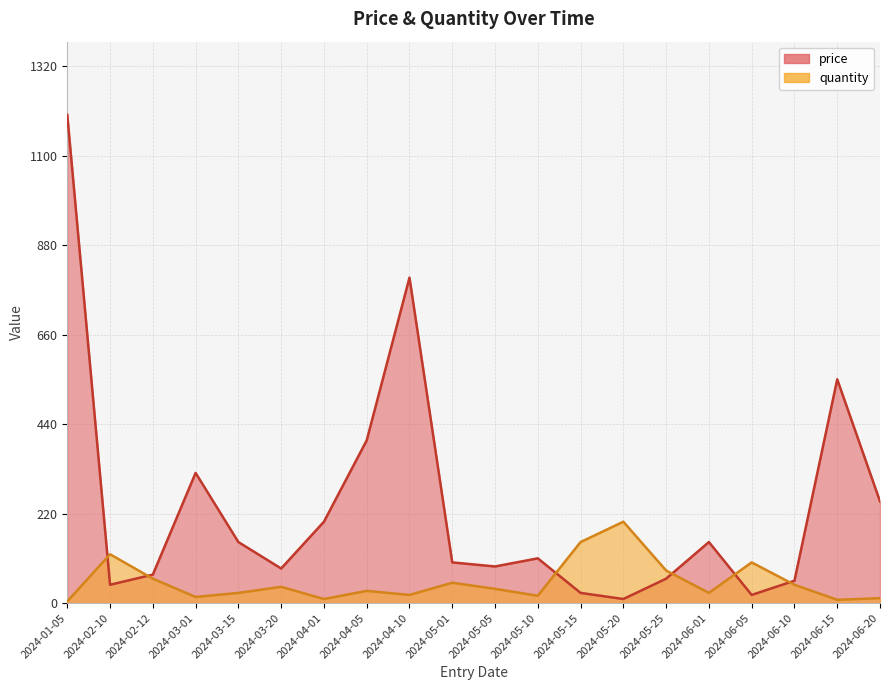

What is the value of the quantity point at the 12th from the left?

18